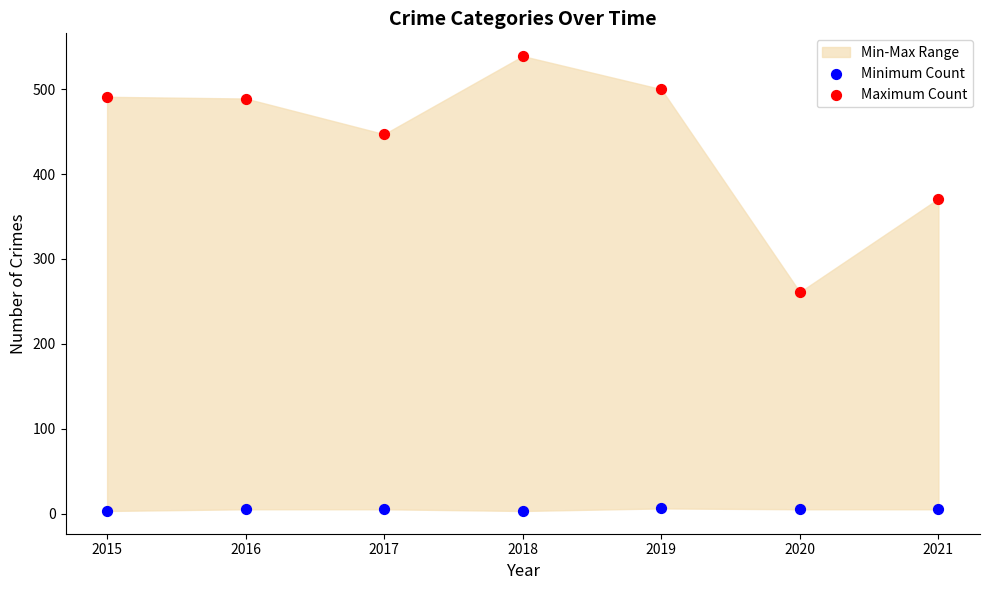

Across all series, what Y value is closest to 271?

261